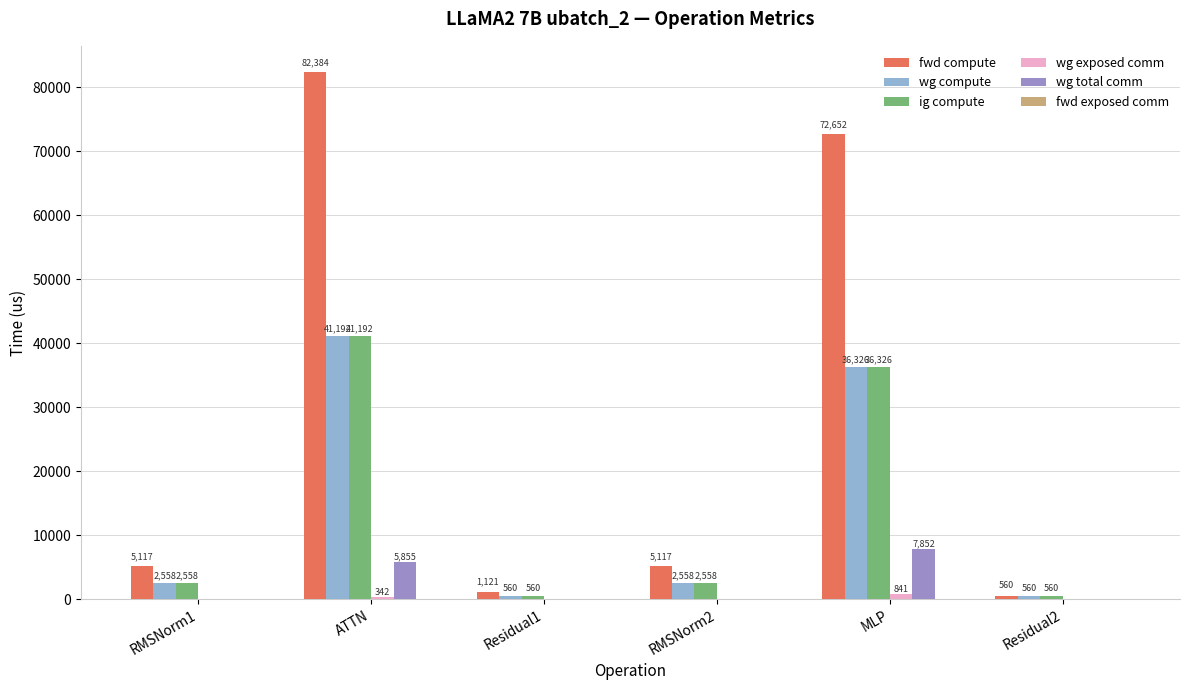

At which category is the sum across all series the highest?

ATTN